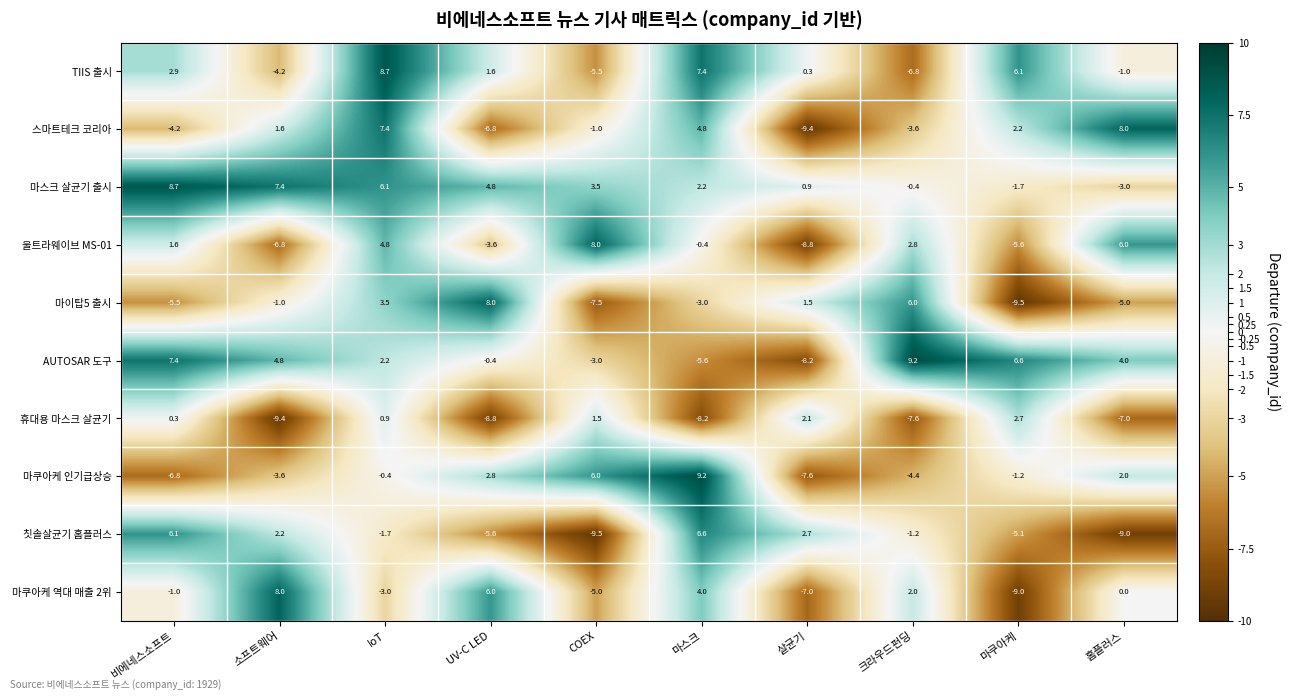

The 칫솔살균기 홈플러스 series shows 6.6 at 마스크. True or false?

True